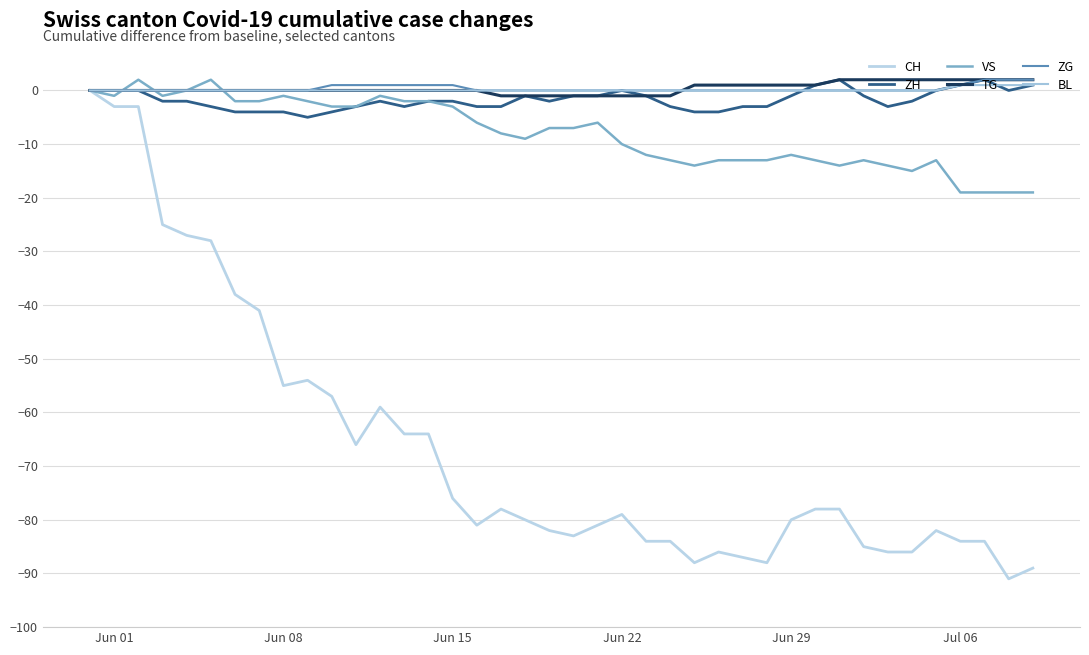

Is this an area chart (filled region under the line)?

No